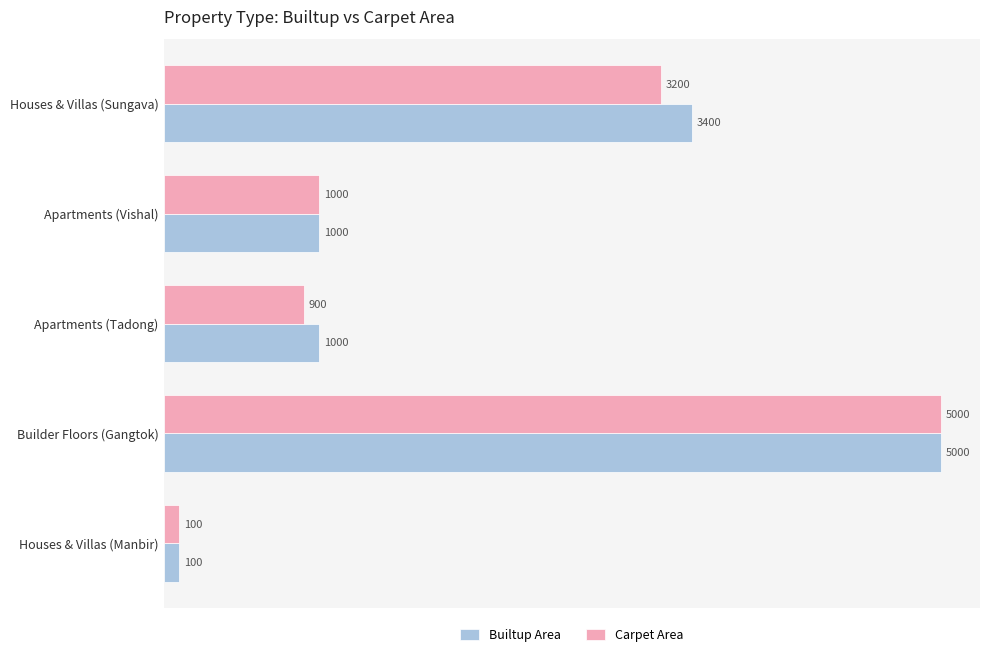

Where is Builtup Area nearest to the value 2550?

Houses & Villas (Sungava)